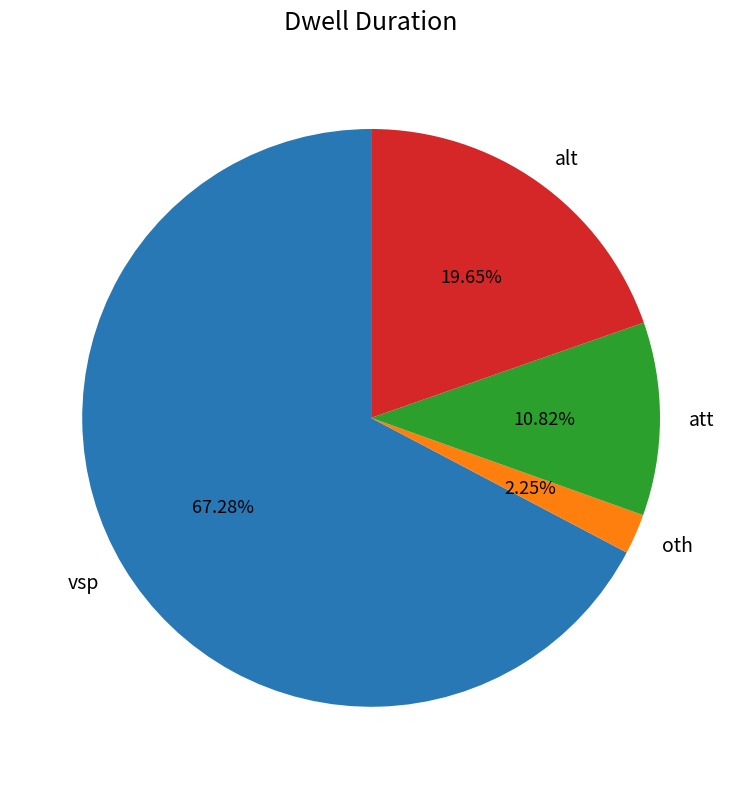

To the nearest percent, what is the average slice percentage?

25%